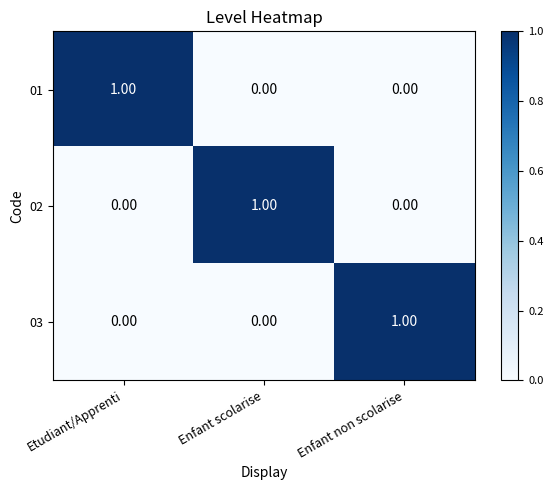

At how many categories does at least one series exceed 0?

3